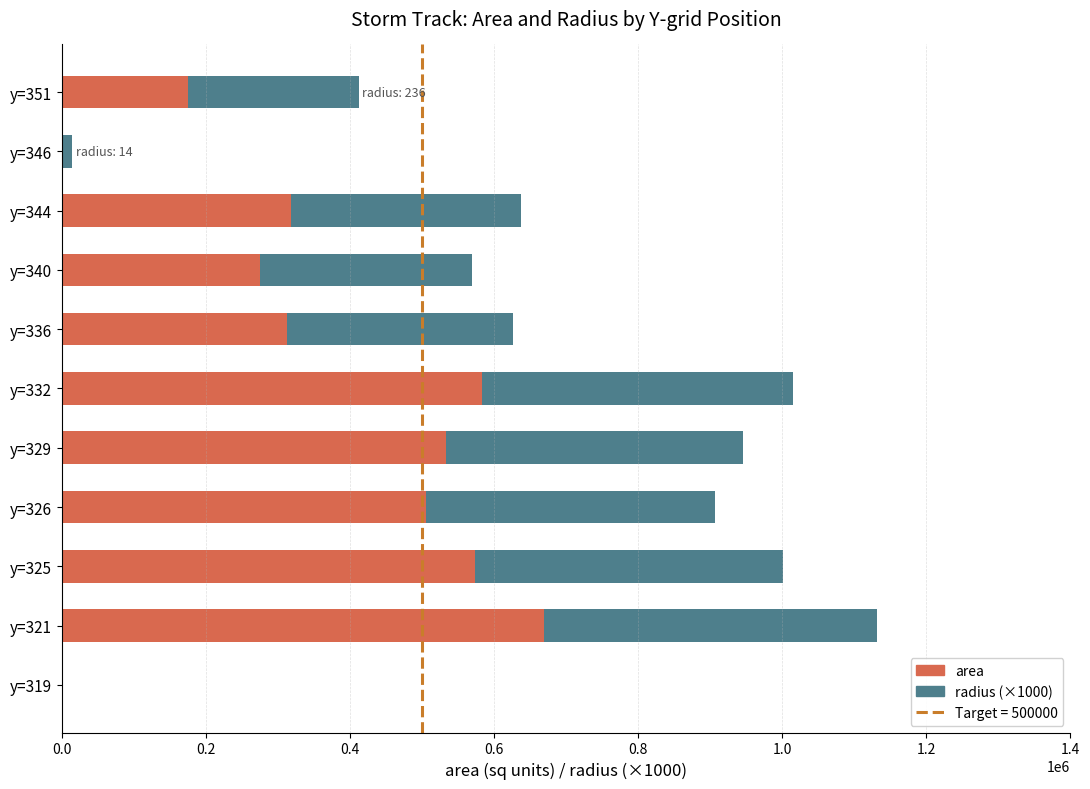

What is the sum of the area values at y=340 and y=326?

780000.0